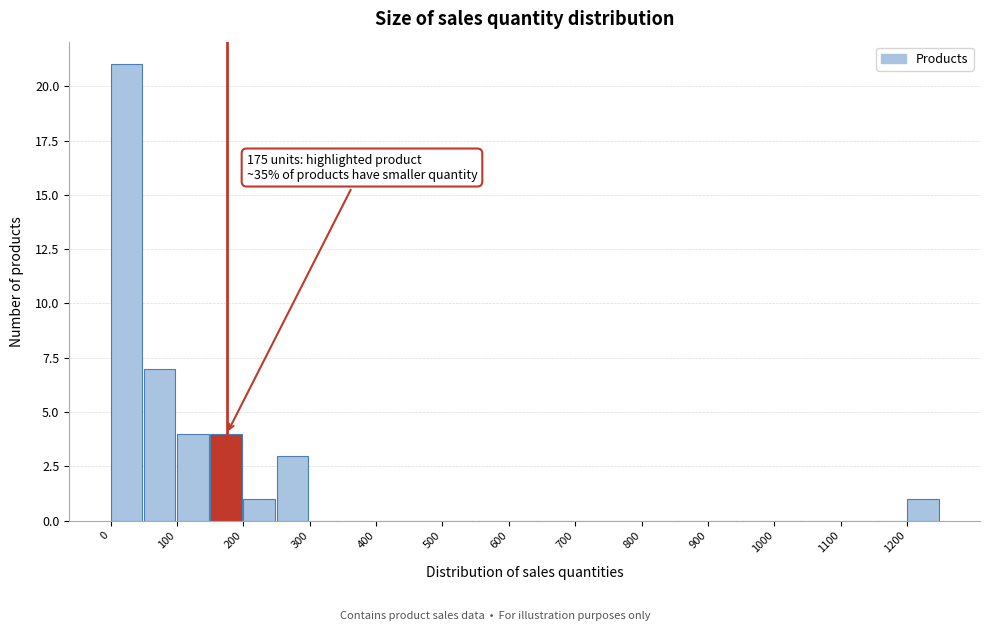

Over which range of the x-axis is the bar tallest?

0 to 50